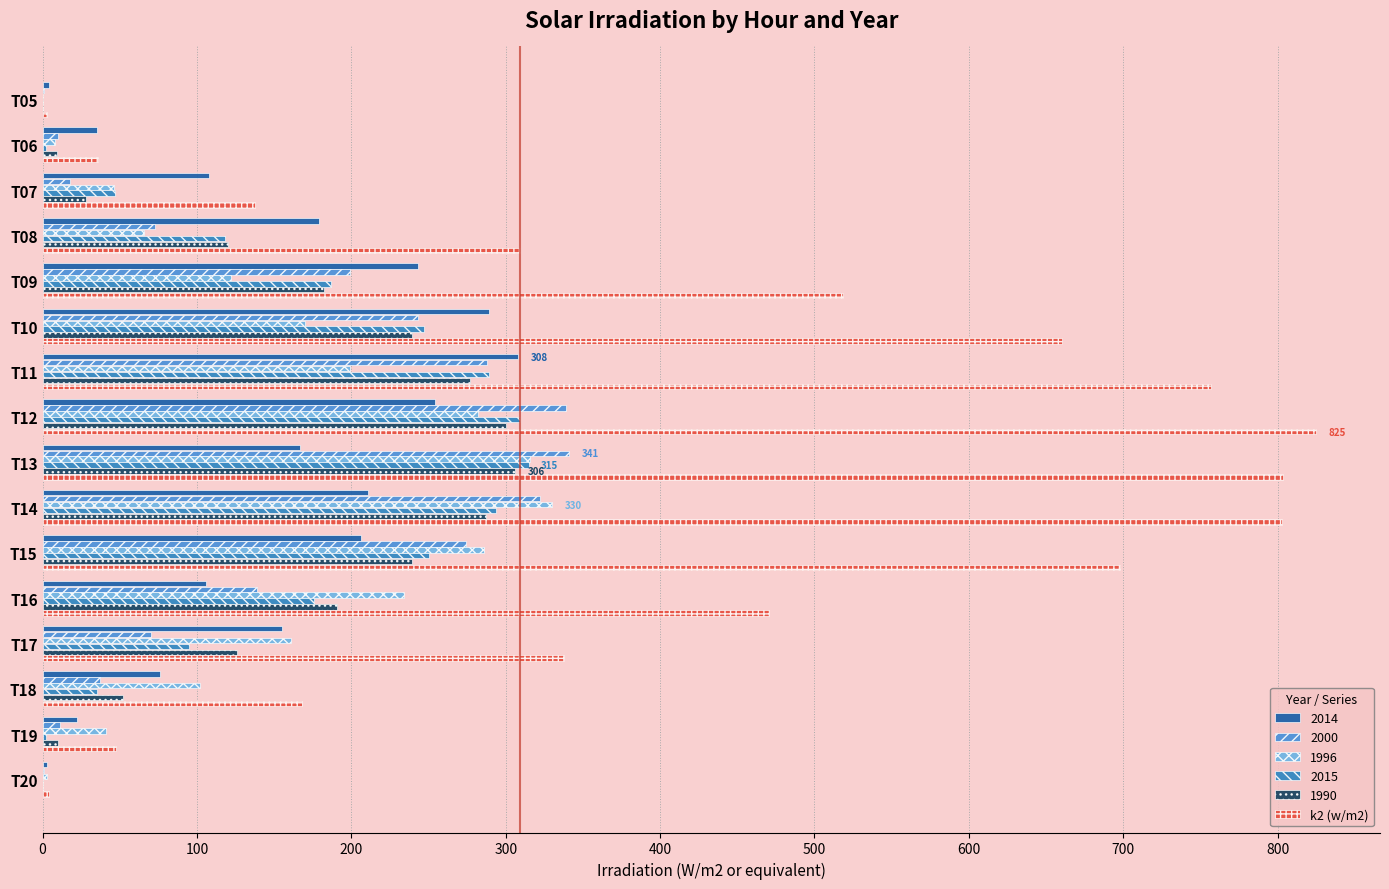

How many distinct data groups are displayed?

6